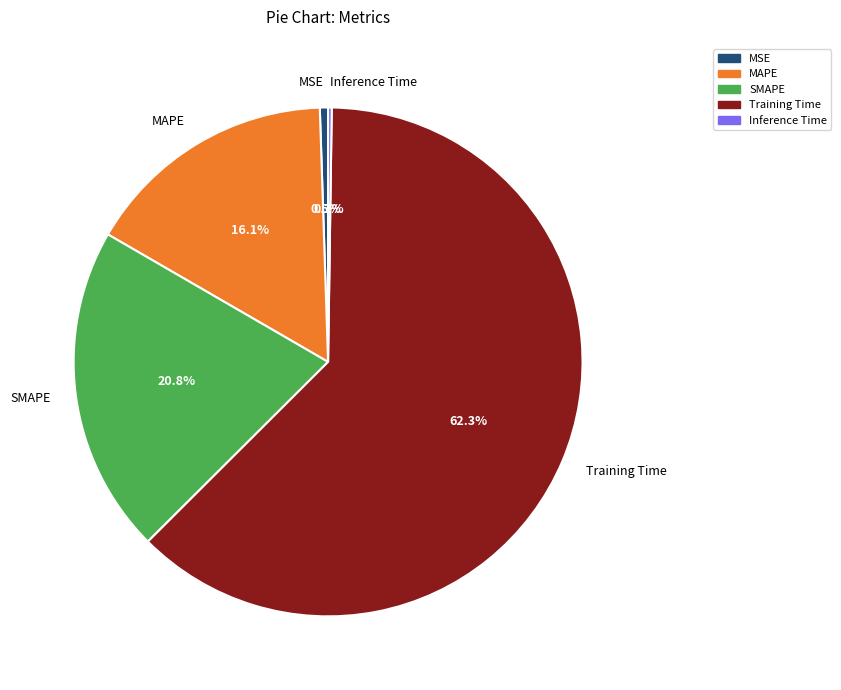

To the nearest percent, what is the difference between the MSE and SMAPE slice percentages?

20%